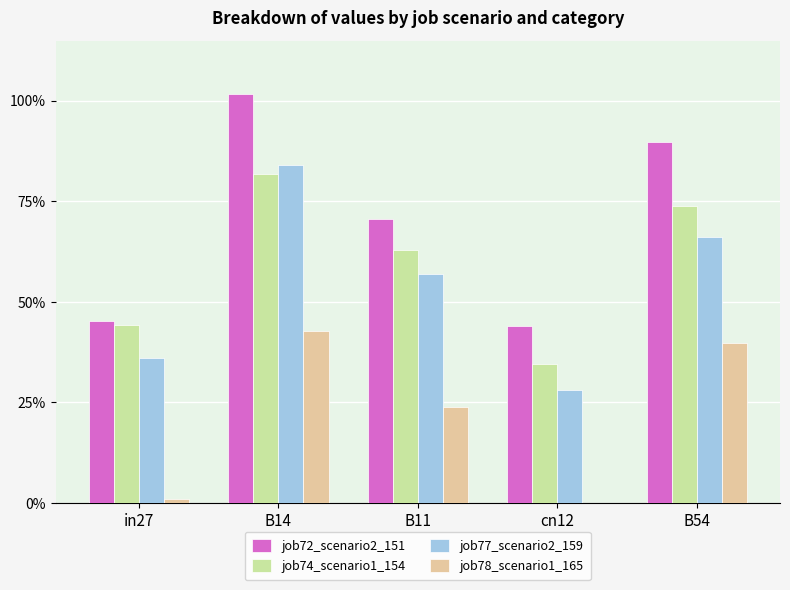

True or false: job78_scenario1_165 has a value of 0.0 at in27.

False